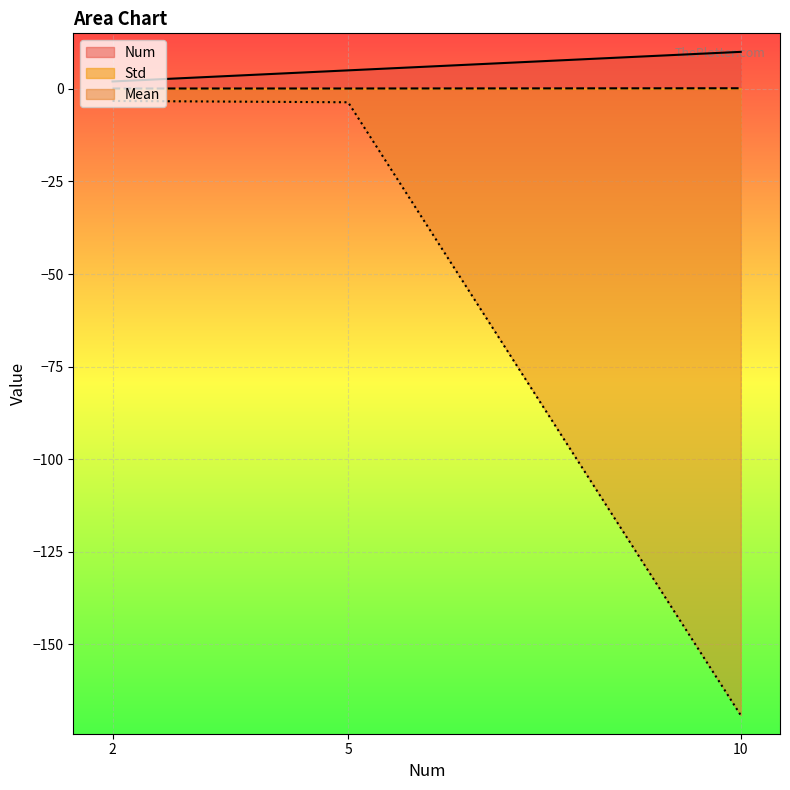

Which series has the largest total across all categories?

Num